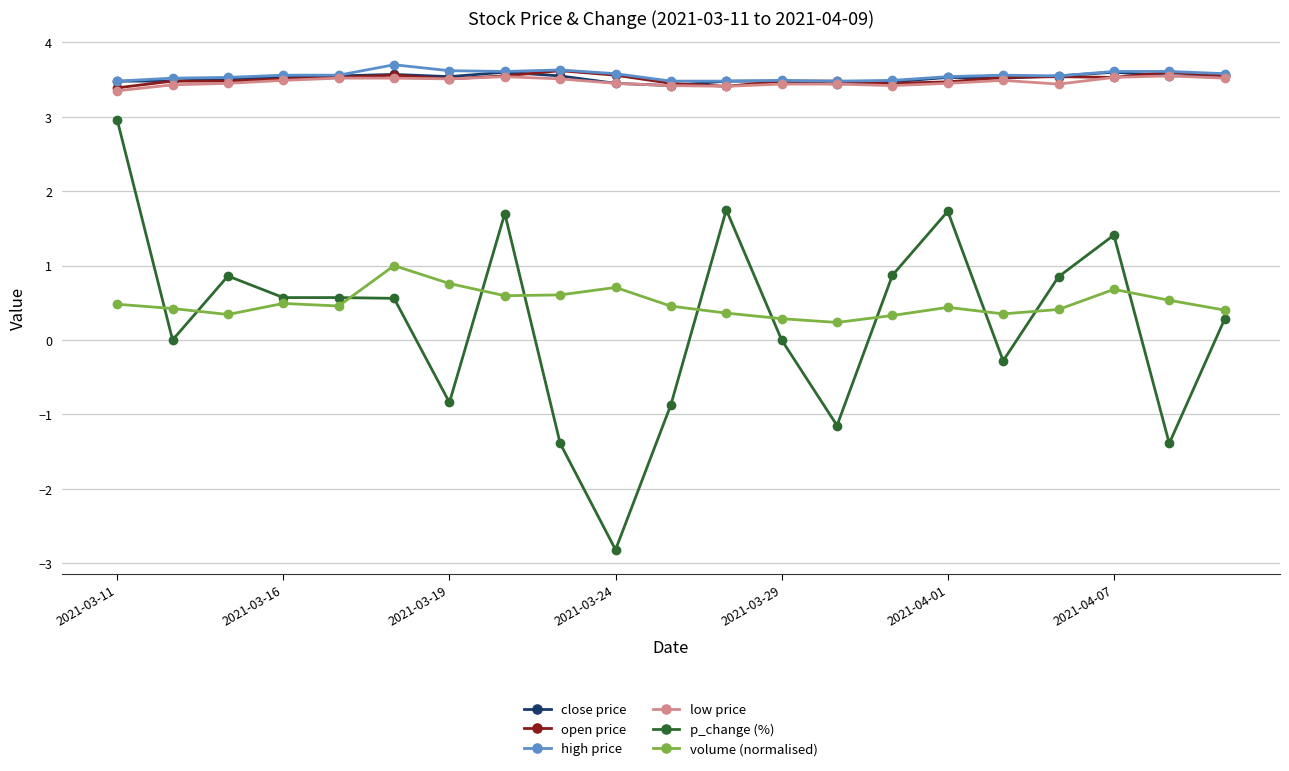

True or false: low price and p_change (%) intersect in this chart.

False